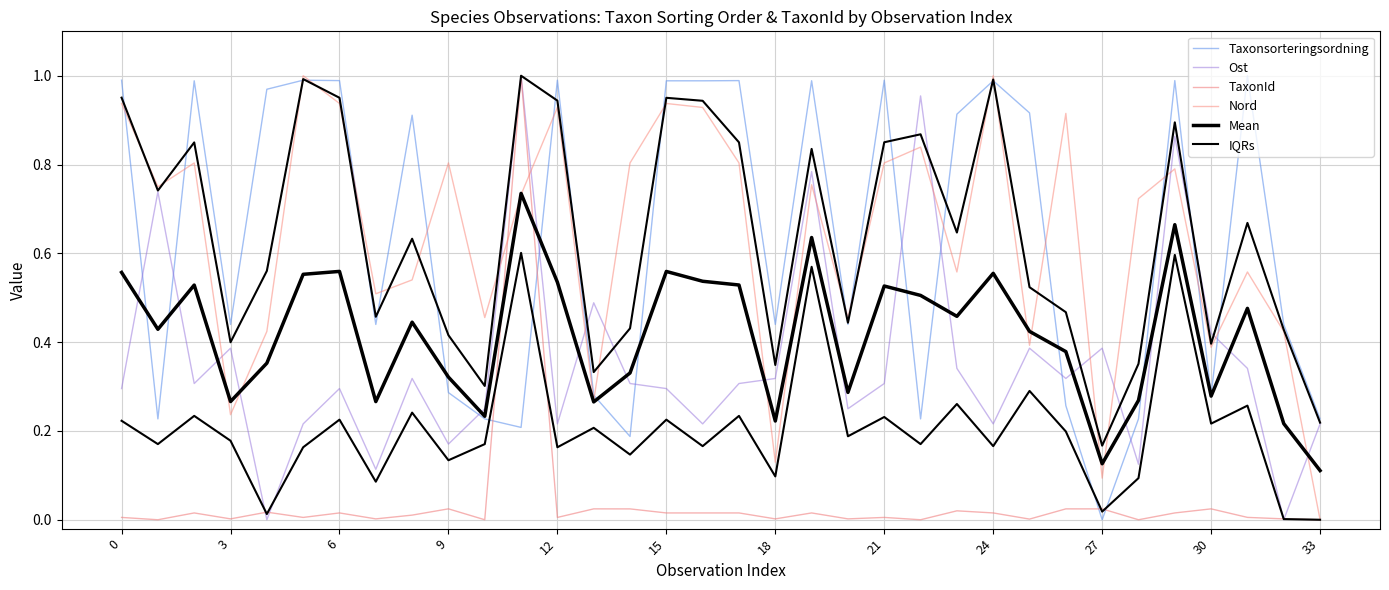

True or false: TaxonId has a value of 0.0 at 15.

True